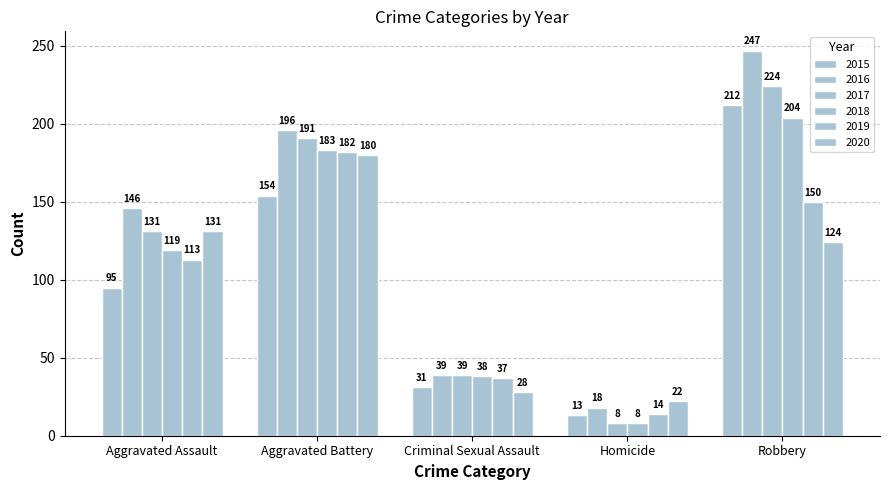

Which series has the largest total across all categories?

2016